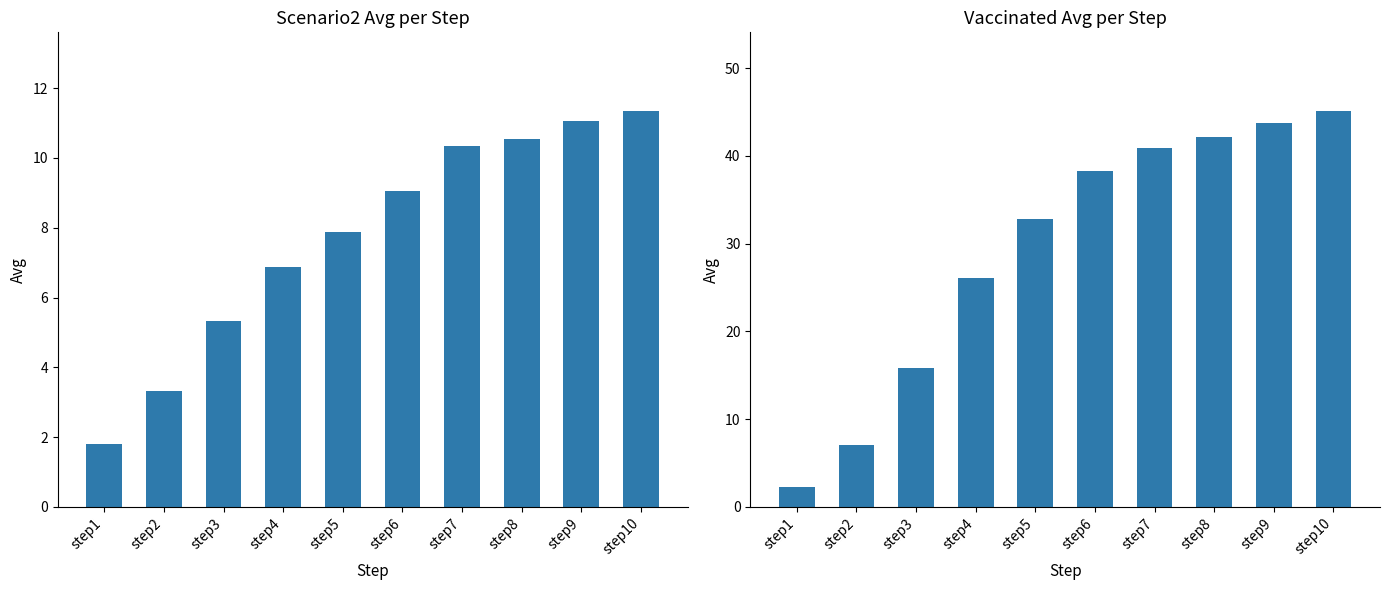

Which series has the largest total across all categories?

Vaccinated_Avg